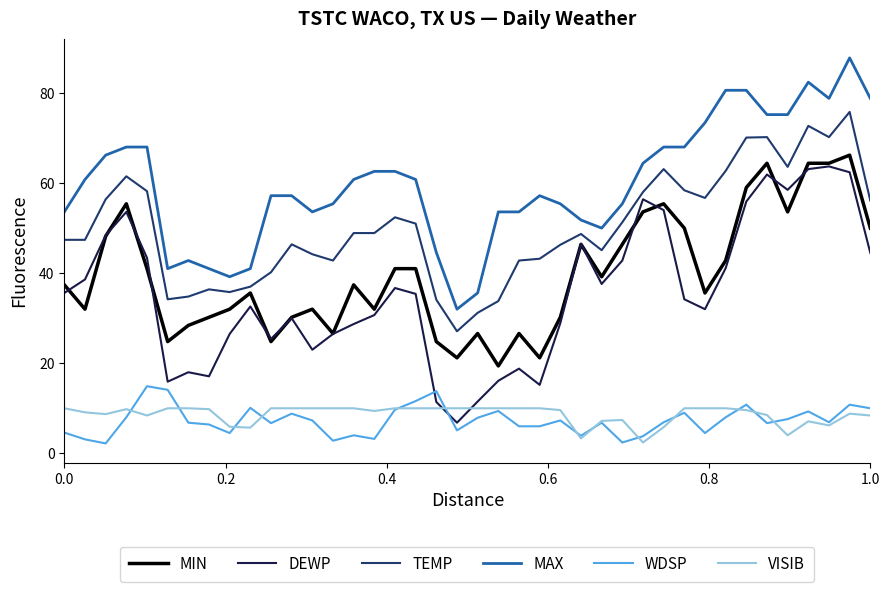

Which series has the largest total across all categories?

MAX